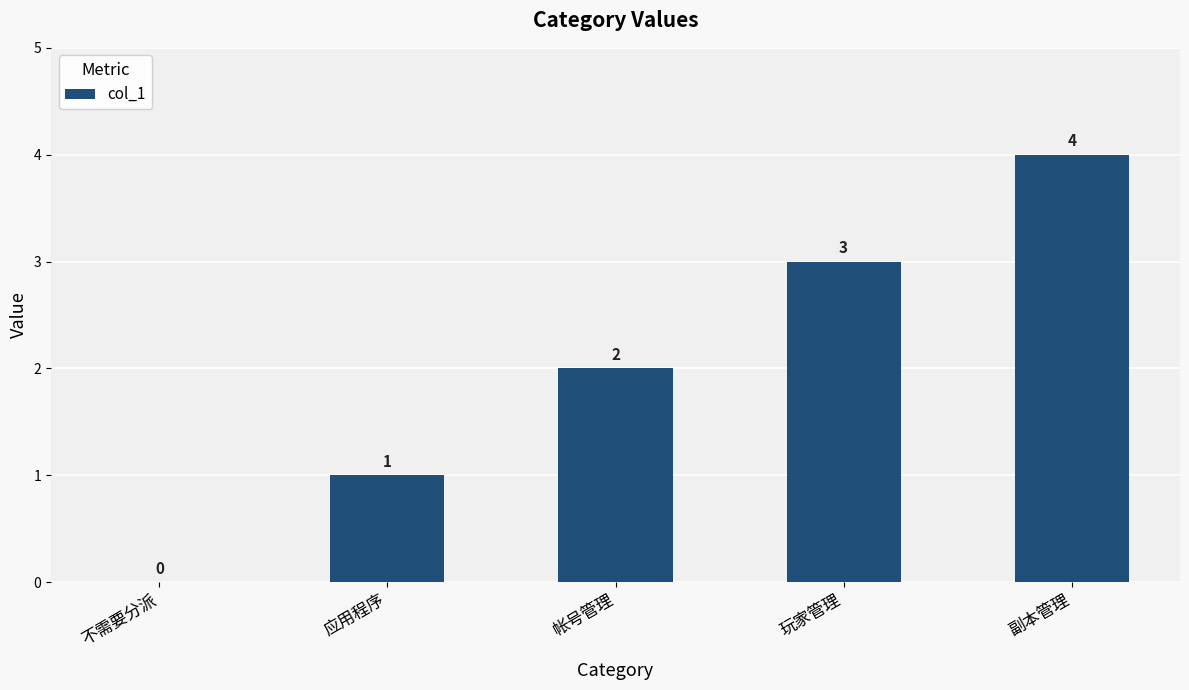

Are the bars horizontal?

No